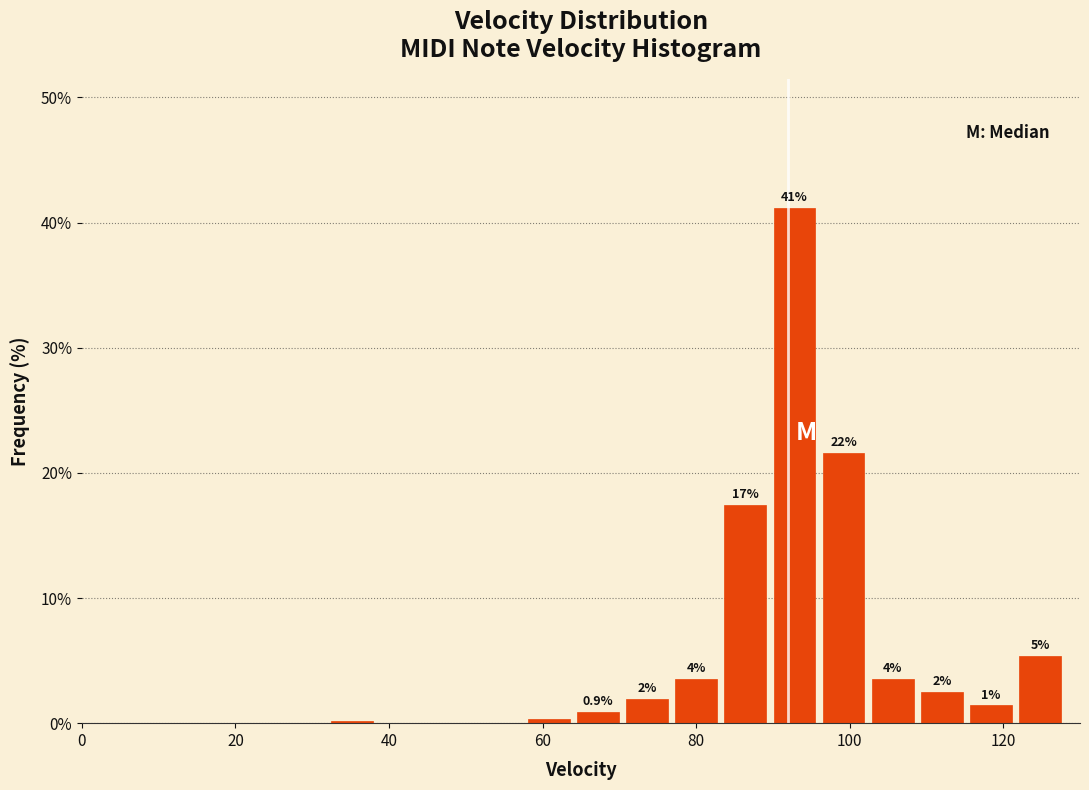

Read against the x-axis, roughly where is the centre of the tallest bar?

92